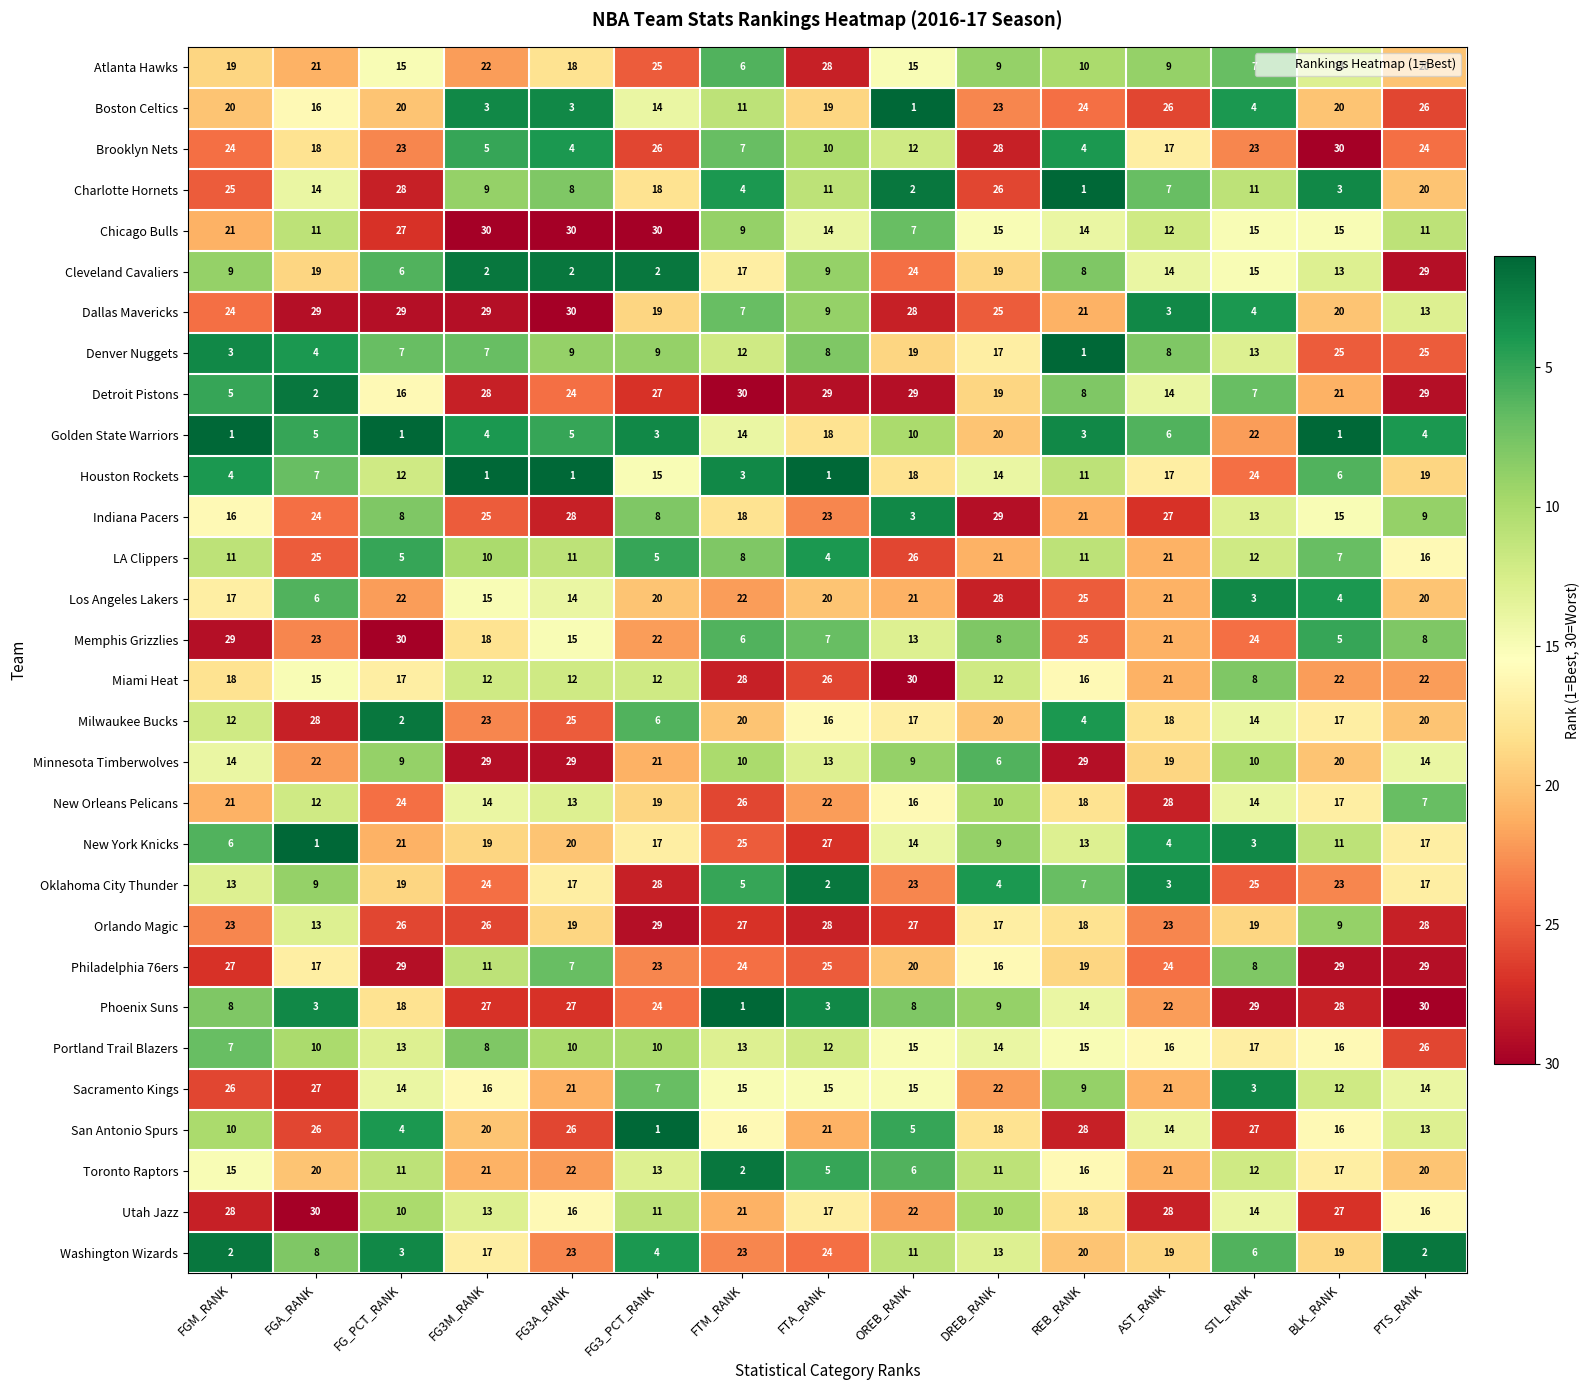

Which series changed the most between FG_PCT_RANK and OREB_RANK?

Charlotte Hornets